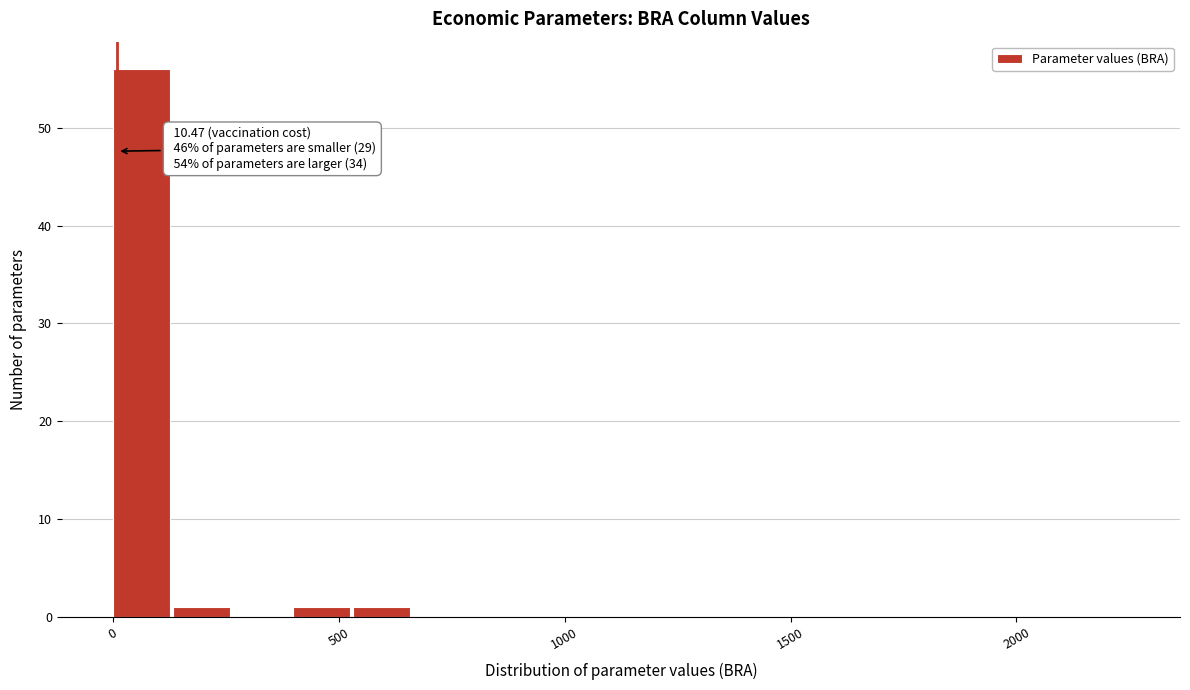

Read against the x-axis, roughly where is the centre of the tallest bar?

50